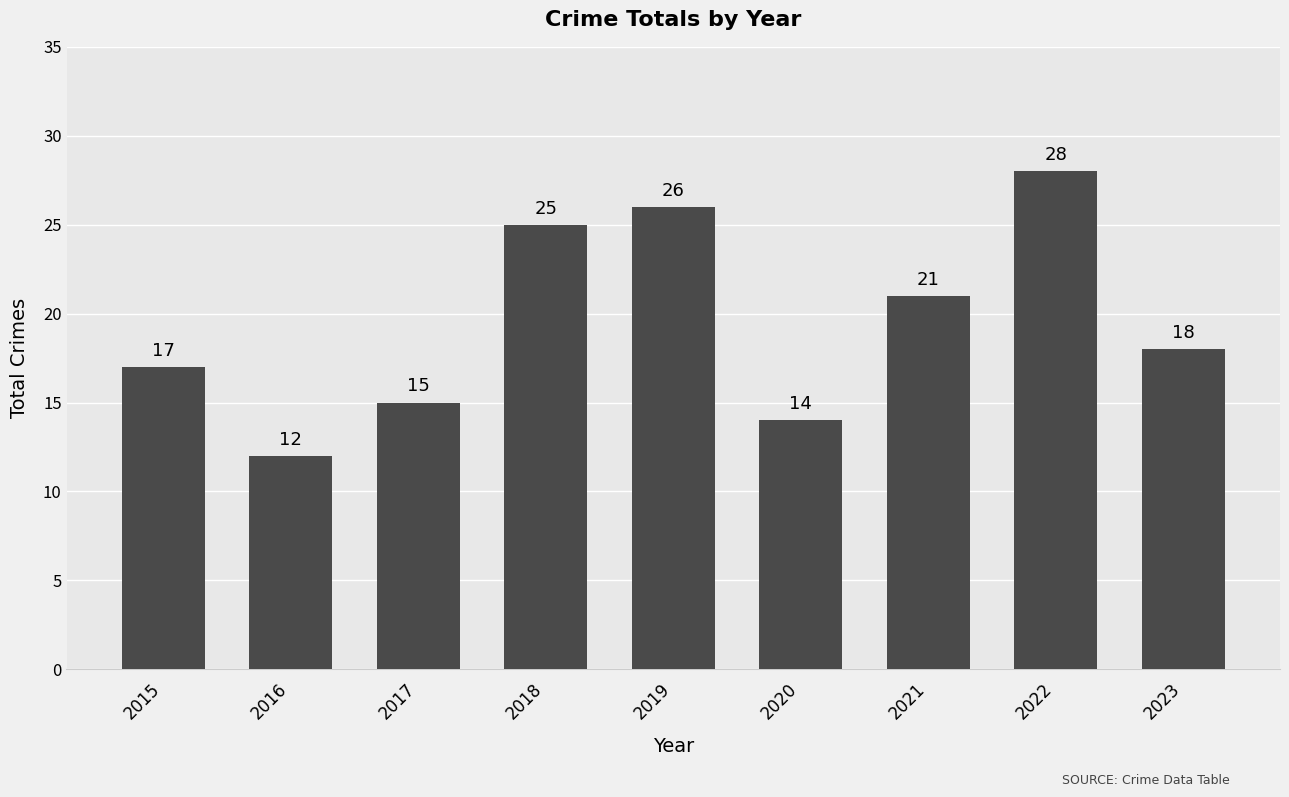

List the labels in order of value, largest first.

2022, 2019, 2018, 2021, 2023, 2015, 2017, 2020, 2016